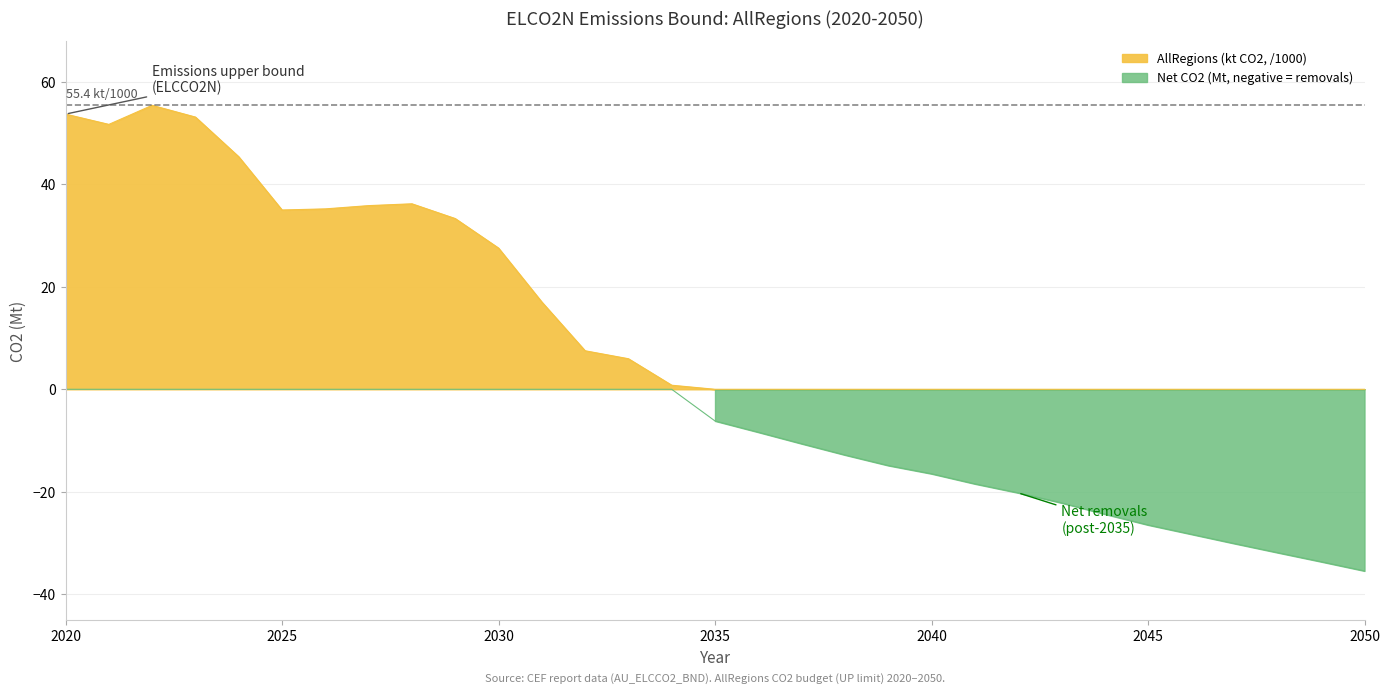

What is the difference between the second highest and second lowest values in the AllRegions (kt CO2) series?

53.7